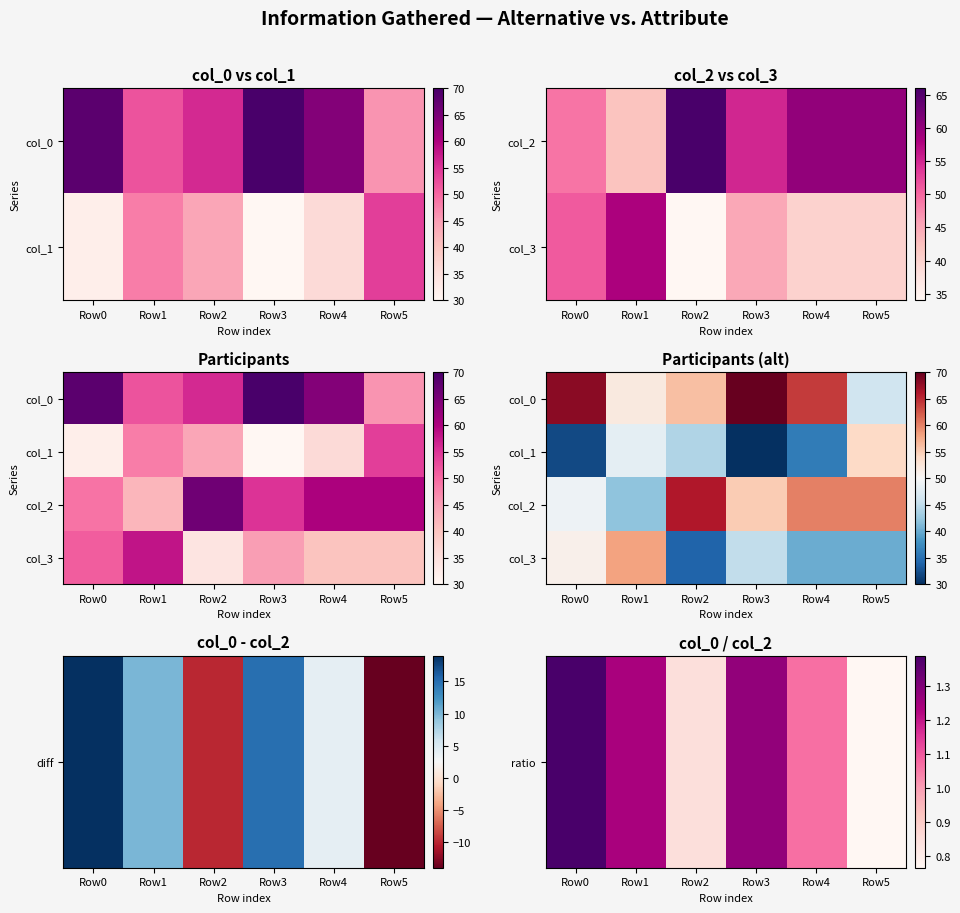

What is the difference between the maximum and minimum values in the col_3 series?

24.0